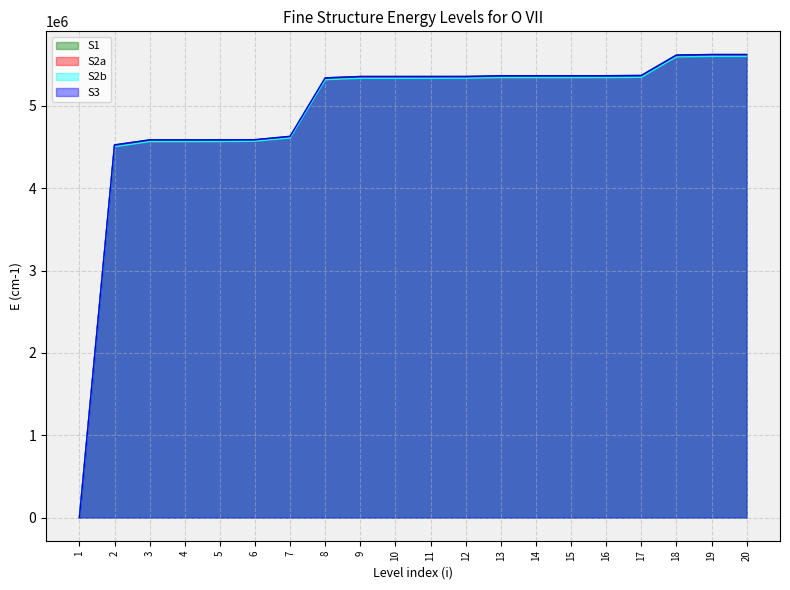

At how many categories does at least one series exceed 2809996?

19